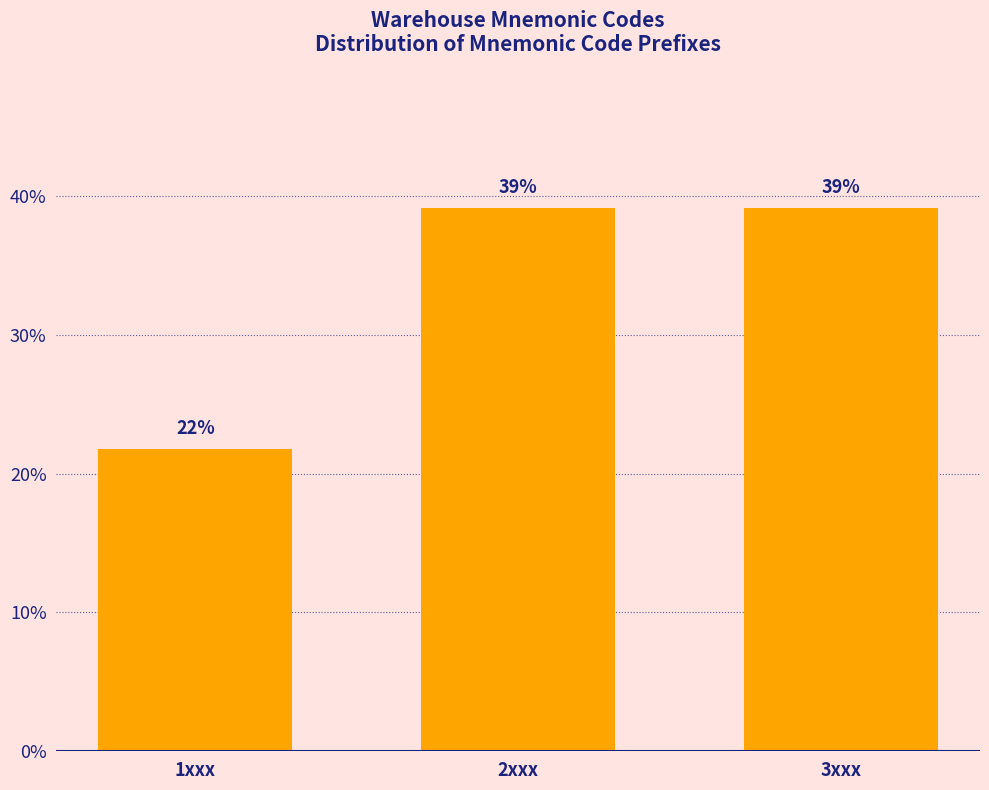

What is the maximum value shown in the chart?

39.1